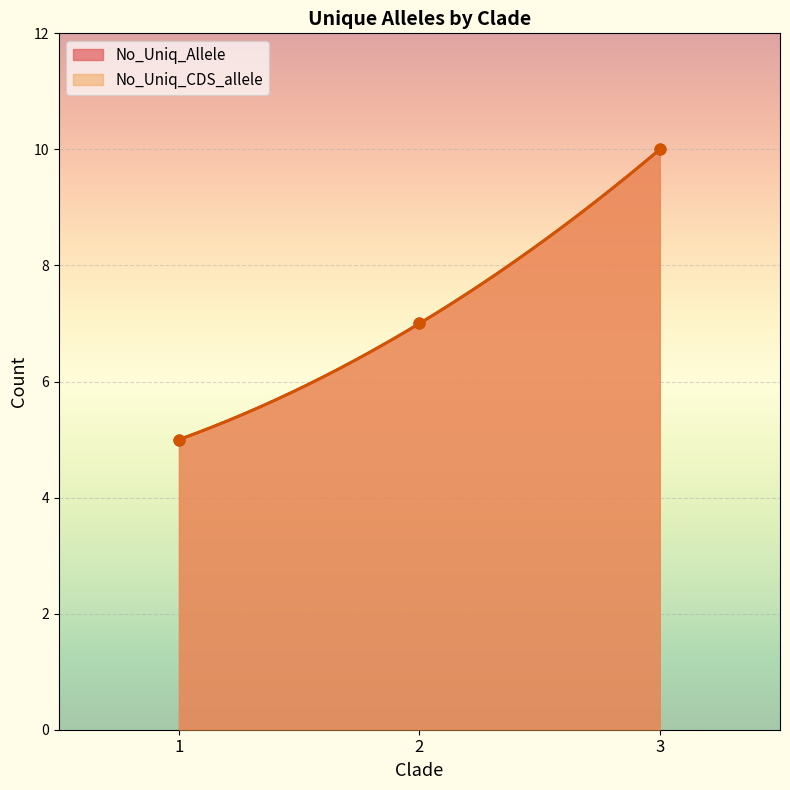

At how many categories does at least one series exceed 5?

2